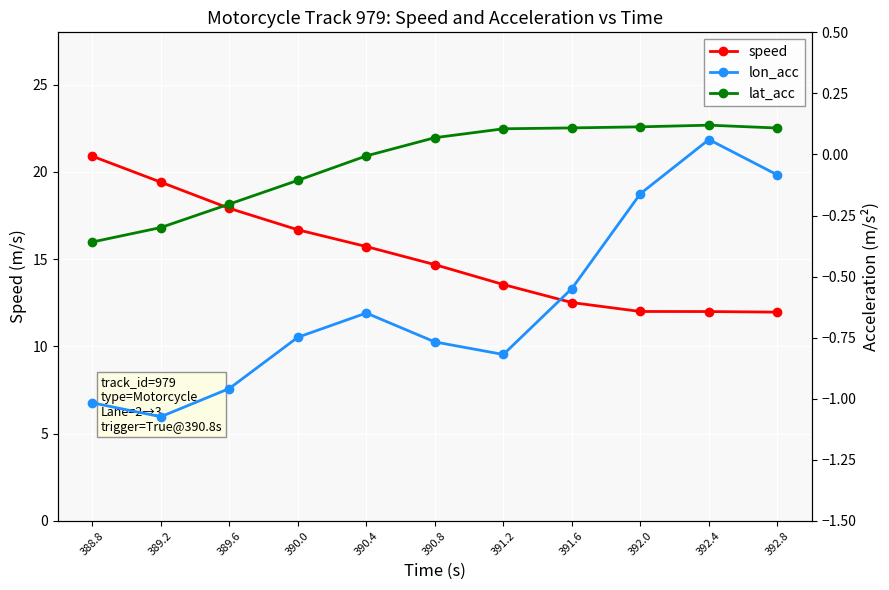

How many data points does each series have?

11